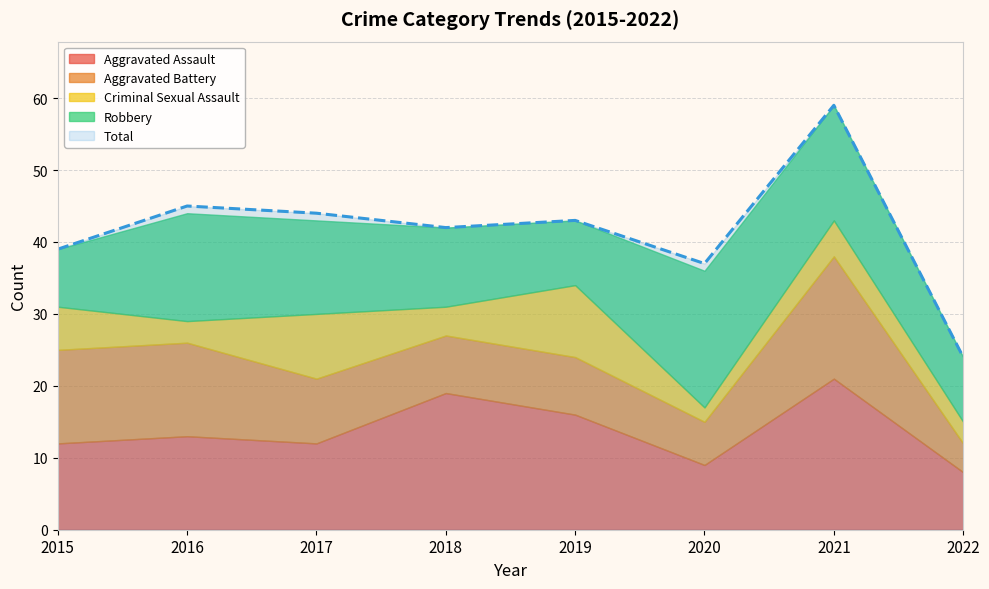

List the labels in order of Criminal Sexual Assault value, largest first.

2019, 2017, 2015, 2021, 2018, 2016, 2022, 2020